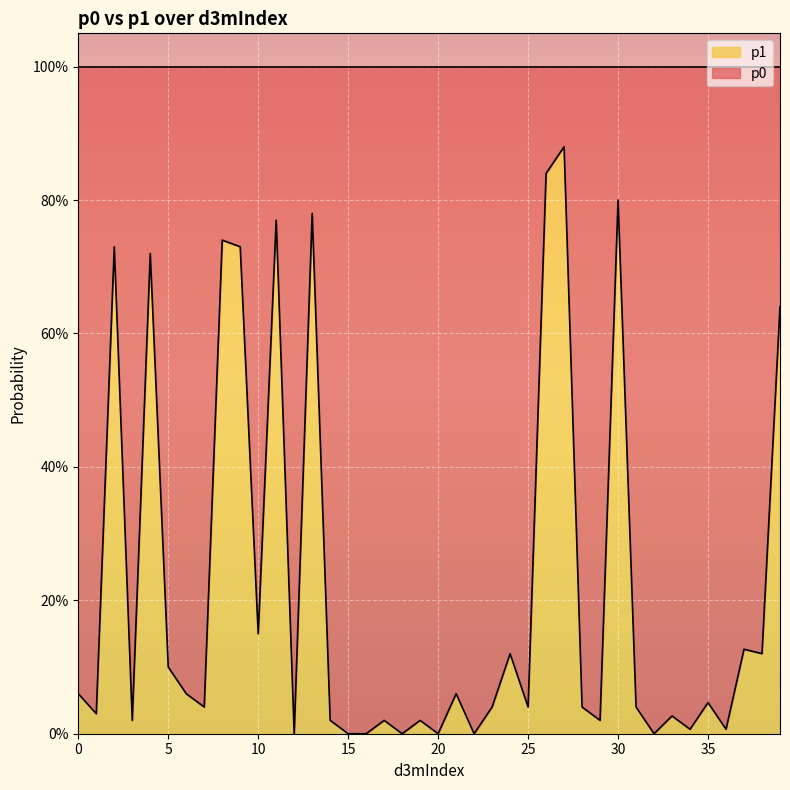

How many lines are shown in the chart?

1